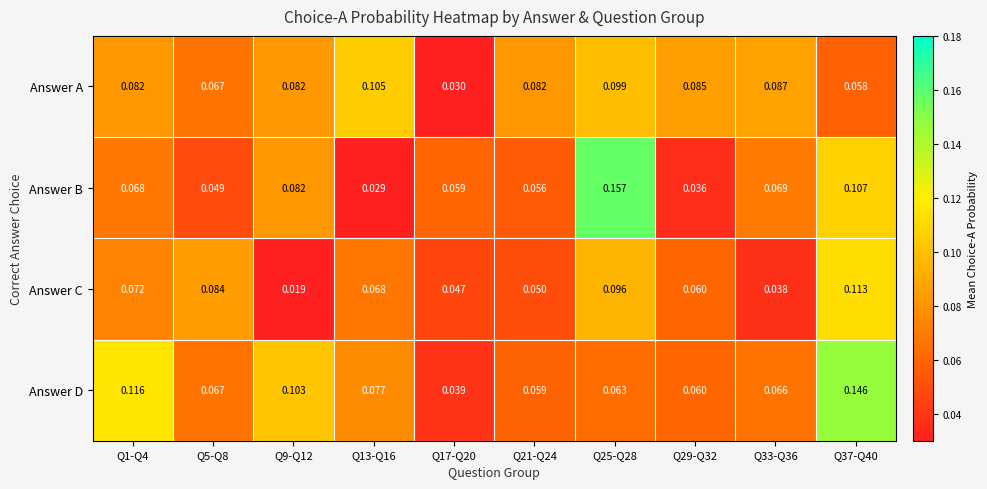

Is the value of Answer C at Q21-Q24 greater than the value of Answer D at Q33-Q36?

No